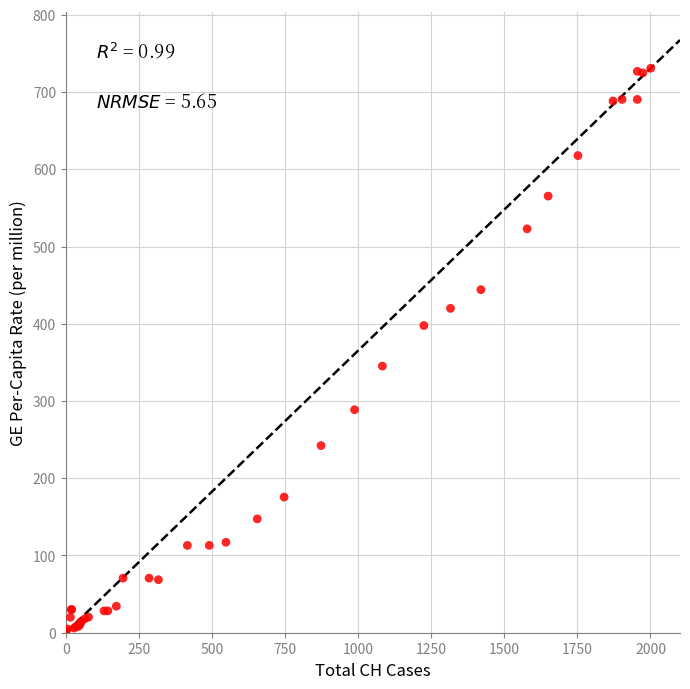

What Y value in the scatter plot is closest to 365?

345.3